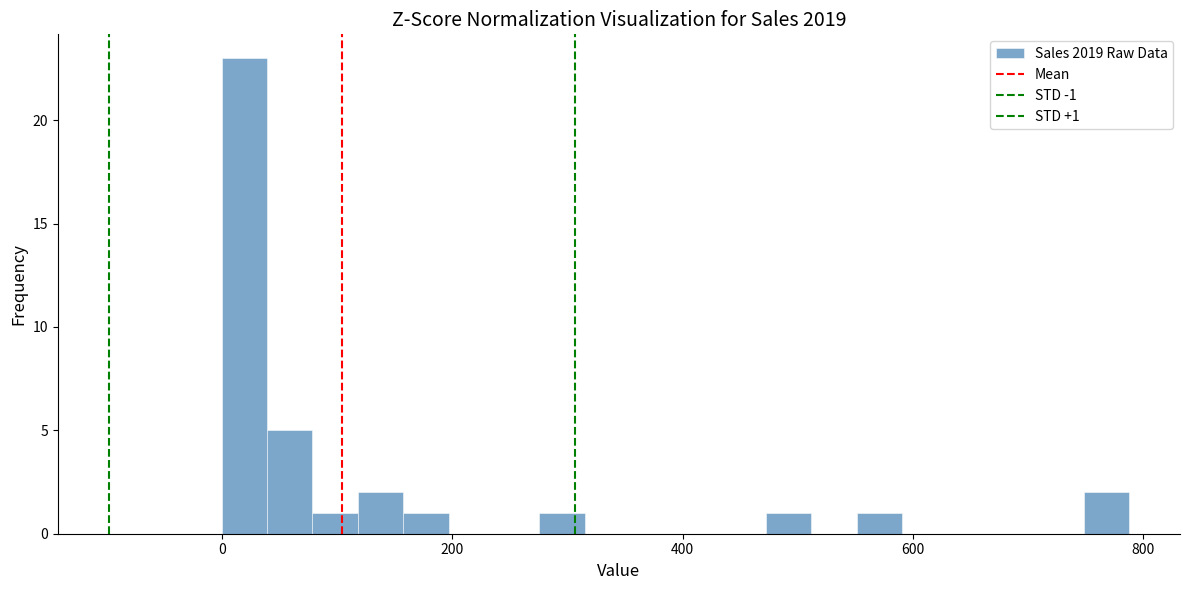

Around what value on the x-axis is the tallest bar? Give the approximate position of its centre, as read against the axis.

20